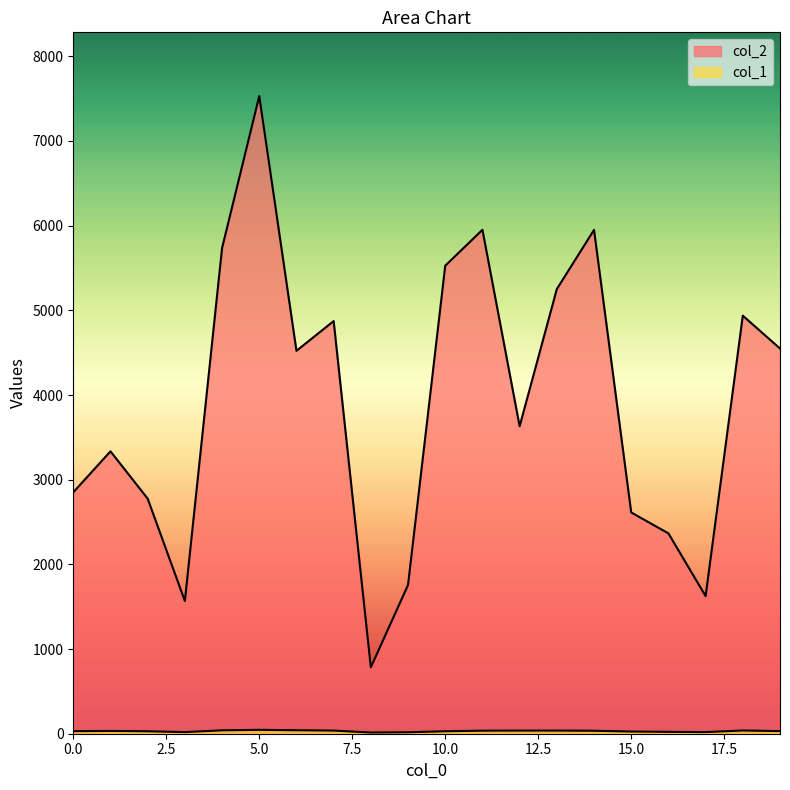

Rank the series by their average value, from highest to lowest.

col_2, col_1